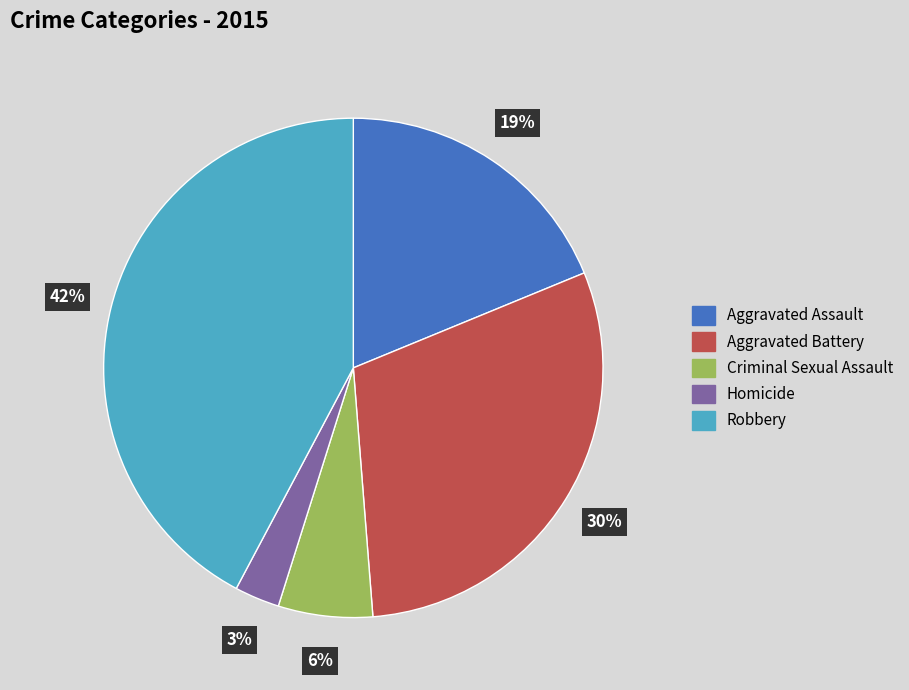

Is it true that Aggravated Battery is 19% of the pie?

False